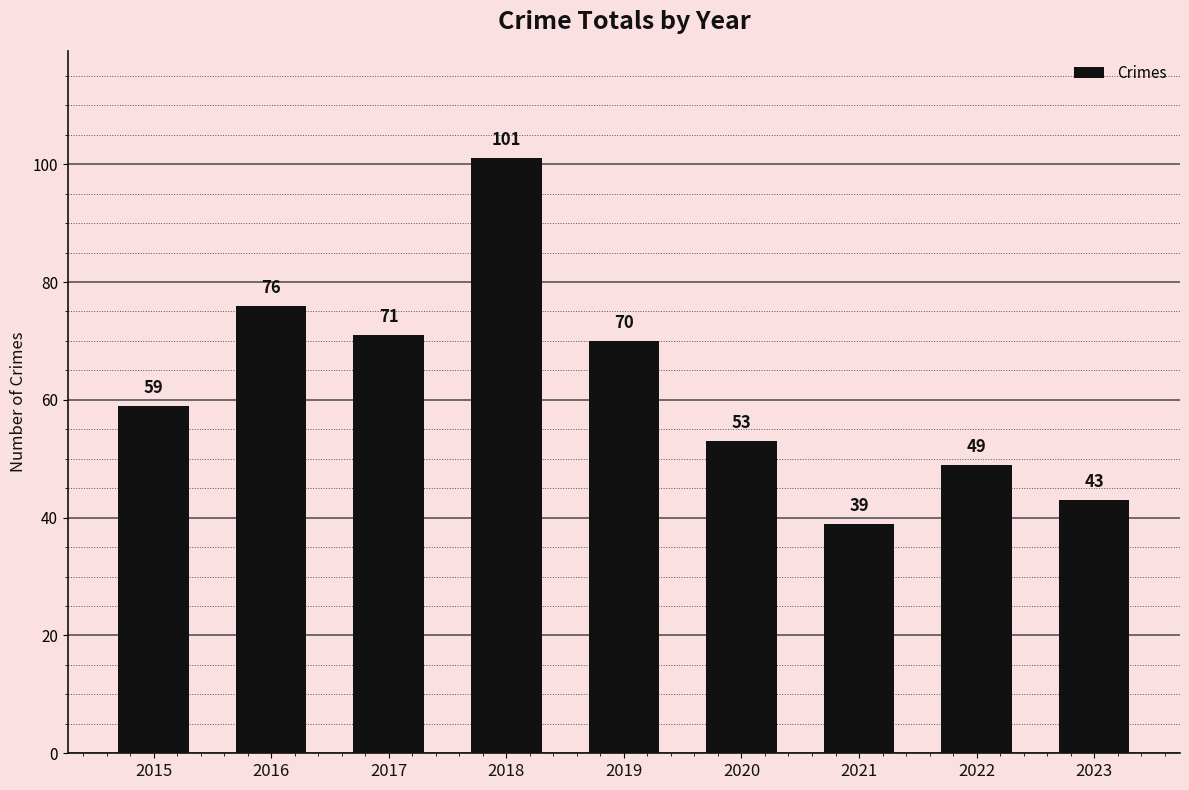

Is it true that the value at 2021 is 57?

False